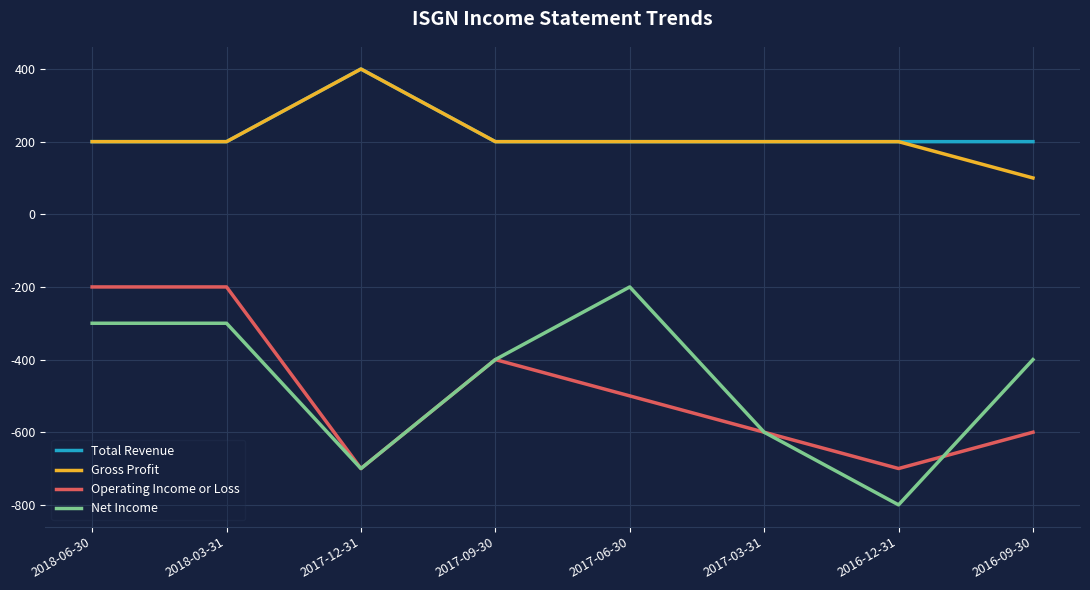

Reading left to right, transcribe all the data shown in this chart.

Total Revenue: 200	200	400	200	200	200	200	200
Gross Profit: 200	200	400	200	200	200	200	100
Operating Income or Loss: -200	-200	-700	-400	-500	-600	-700	-600
Net Income: -300	-300	-700	-400	-200	-600	-800	-400